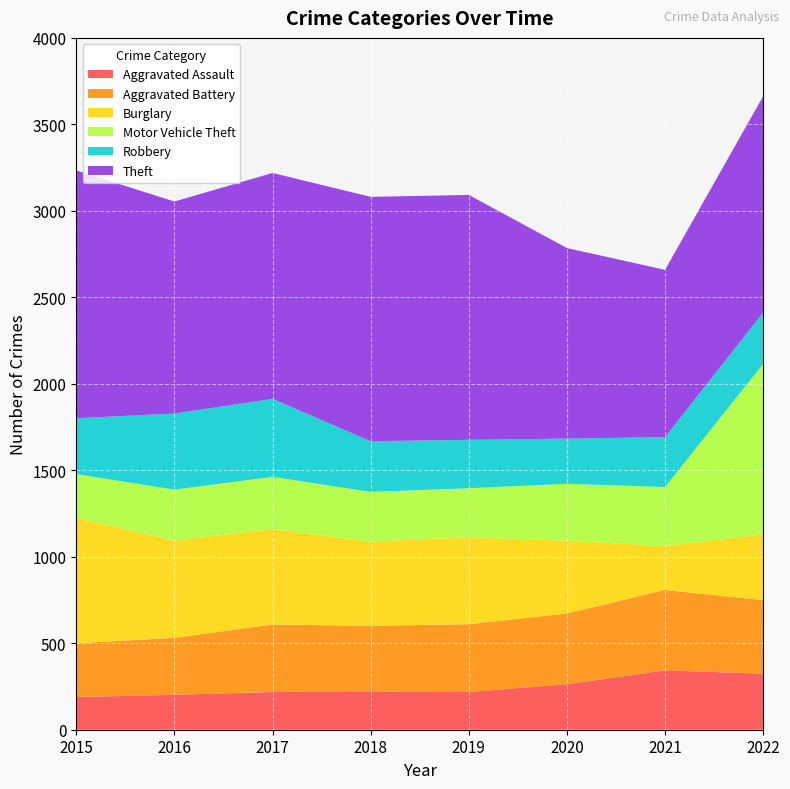

Reading left to right, what are all the values shown in this chart?

Aggravated Assault: 2015=189	2016=202	2017=218	2018=222	2019=218	2020=263	2021=343	2022=324
Aggravated Battery: 2015=311	2016=329	2017=390	2018=379	2019=392	2020=409	2021=465	2022=425
Burglary: 2015=724	2016=562	2017=552	2018=486	2019=503	2020=421	2021=254	2022=380
Motor Vehicle Theft: 2015=254	2016=295	2017=302	2018=288	2019=283	2020=329	2021=341	2022=986
Robbery: 2015=323	2016=440	2017=451	2018=293	2019=280	2020=261	2021=289	2022=297
Theft: 2015=1433	2016=1226	2017=1306	2018=1413	2019=1416	2020=1102	2021=967	2022=1251